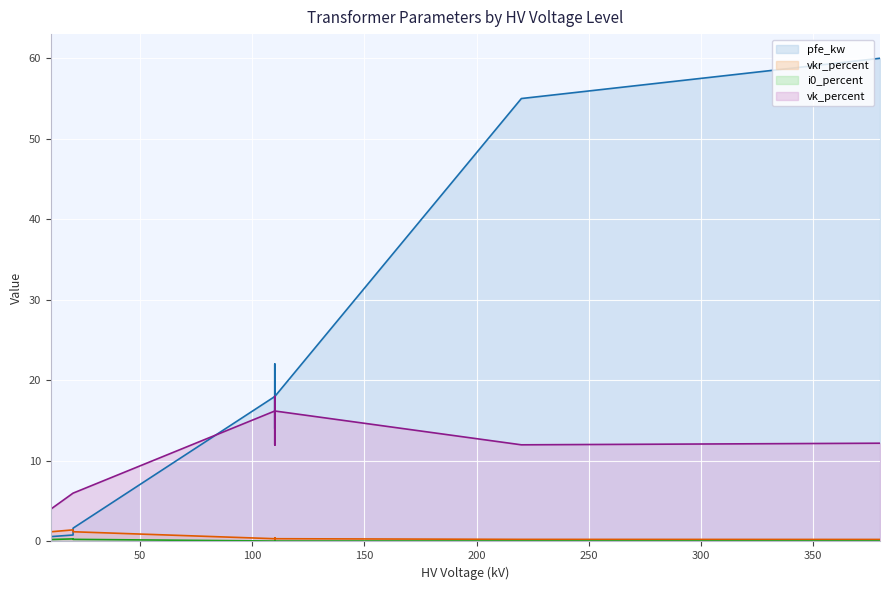

What are all the series names shown in the legend?

pfe_kw (line), vkr_percent (line), i0_percent (line), vk_percent (line)